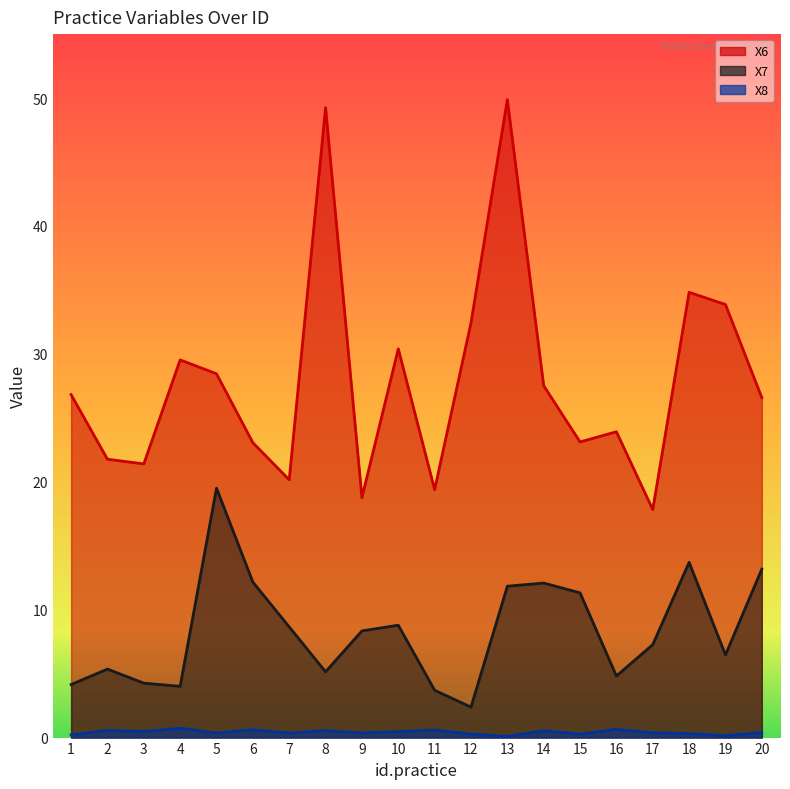

What is the minimum value for X7?

2.4